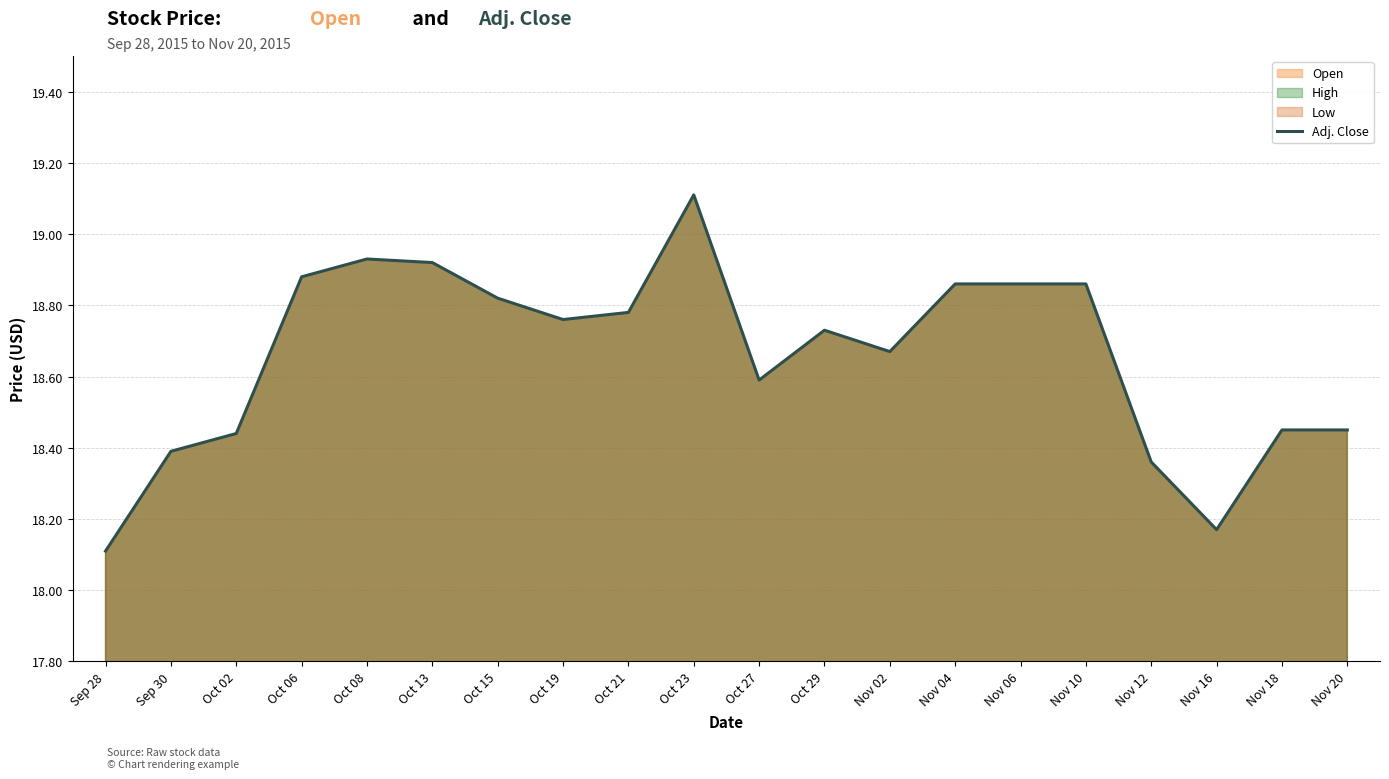

What is the label of the 3rd point from the right?

Nov 16